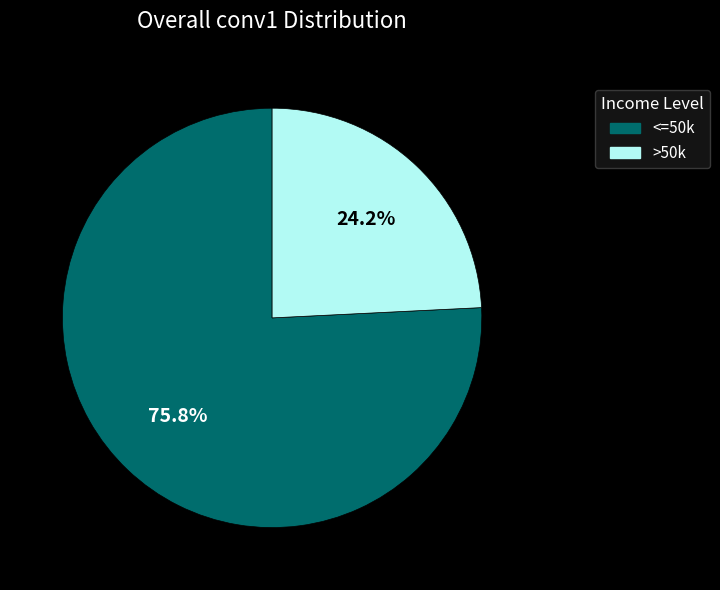

Combined, what portion of the pie is <=50k and >50k?

100.0%